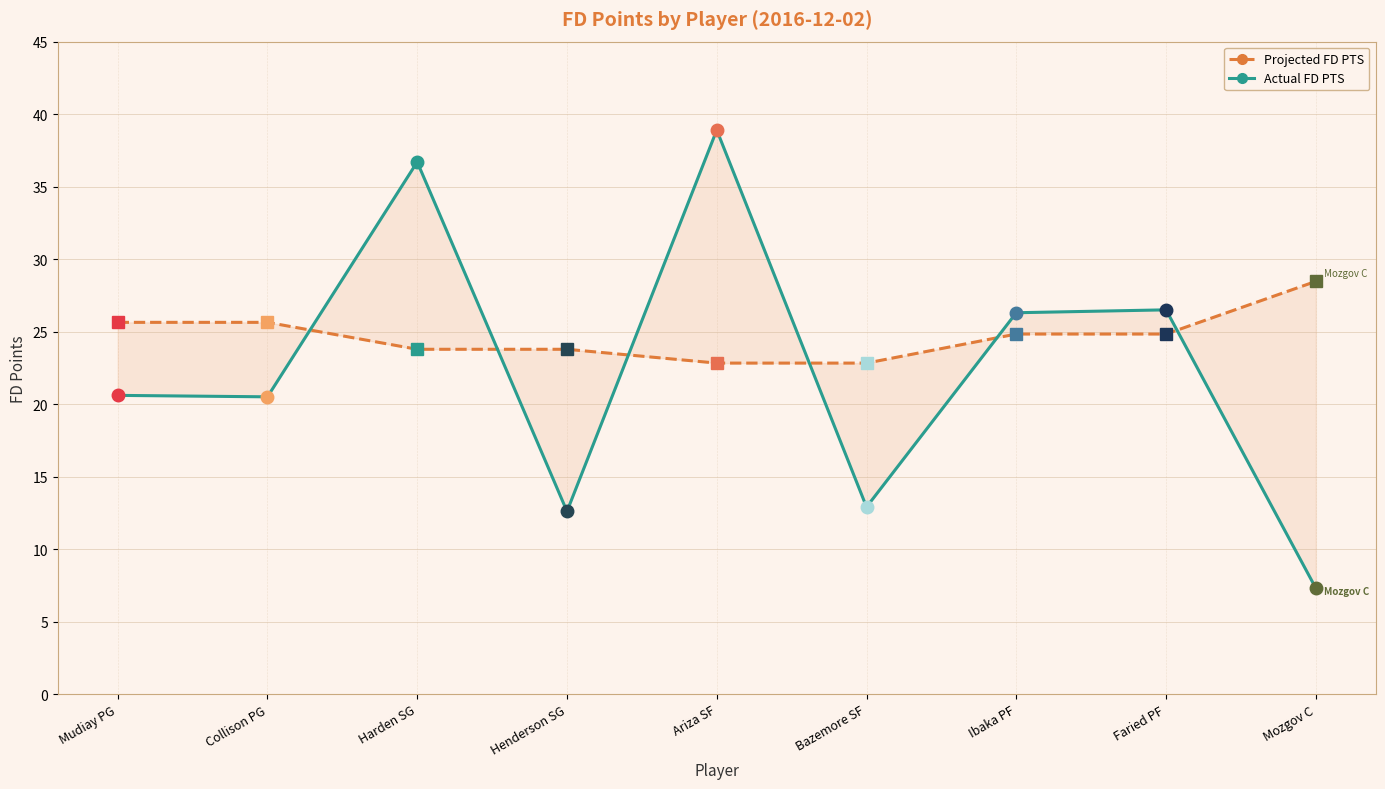

Where do Projected FD PTS and Actual FD PTS first cross each other?

Collison PG and Harden SG